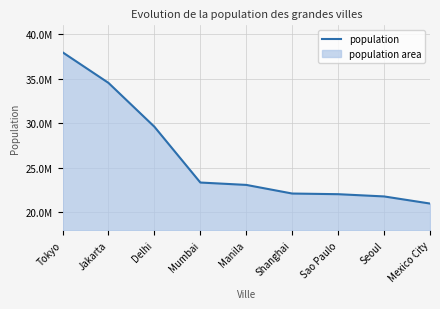

What is the value of the 8th point from the left?

21794000